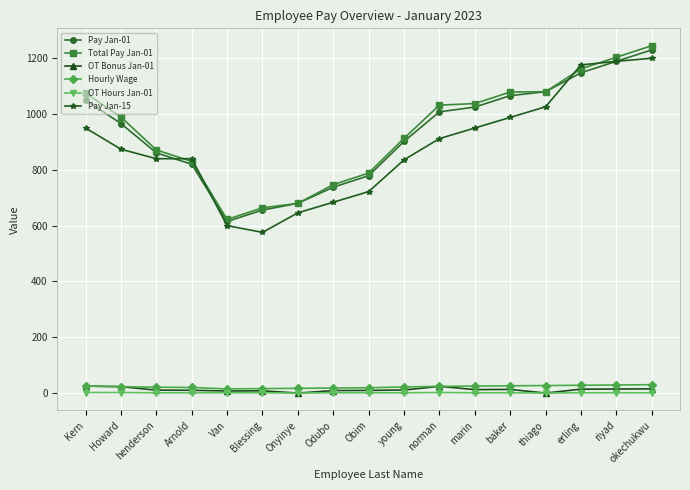

The Pay Jan-15 series shows 1704.9 at thiago. True or false?

False